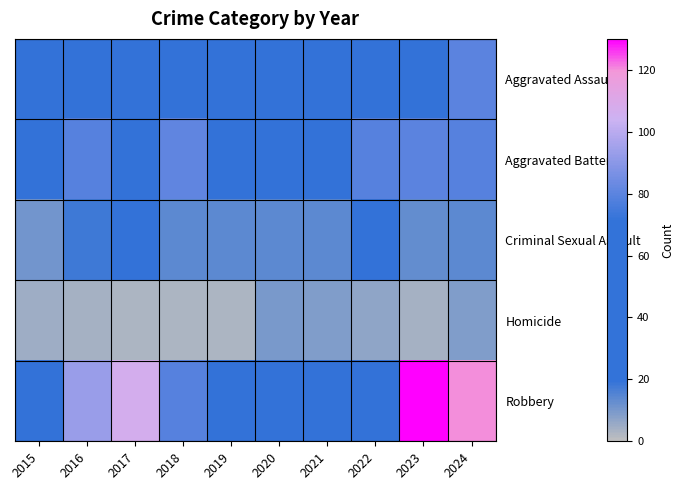

Rank the series at 2022 from highest to lowest value.

Aggravated Battery, Aggravated Assault, Robbery, Criminal Sexual Assault, Homicide